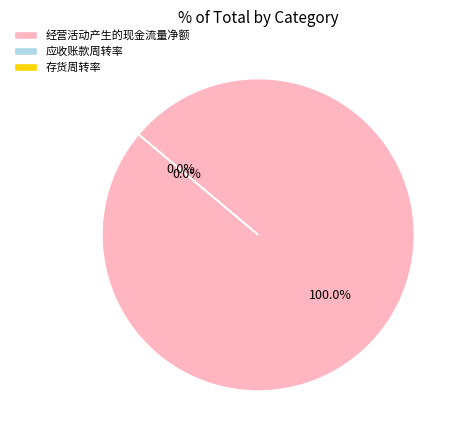

To the nearest percent, what is the difference between the 经营活动产生的现金流量净额 and 存货周转率 slice percentages?

100%